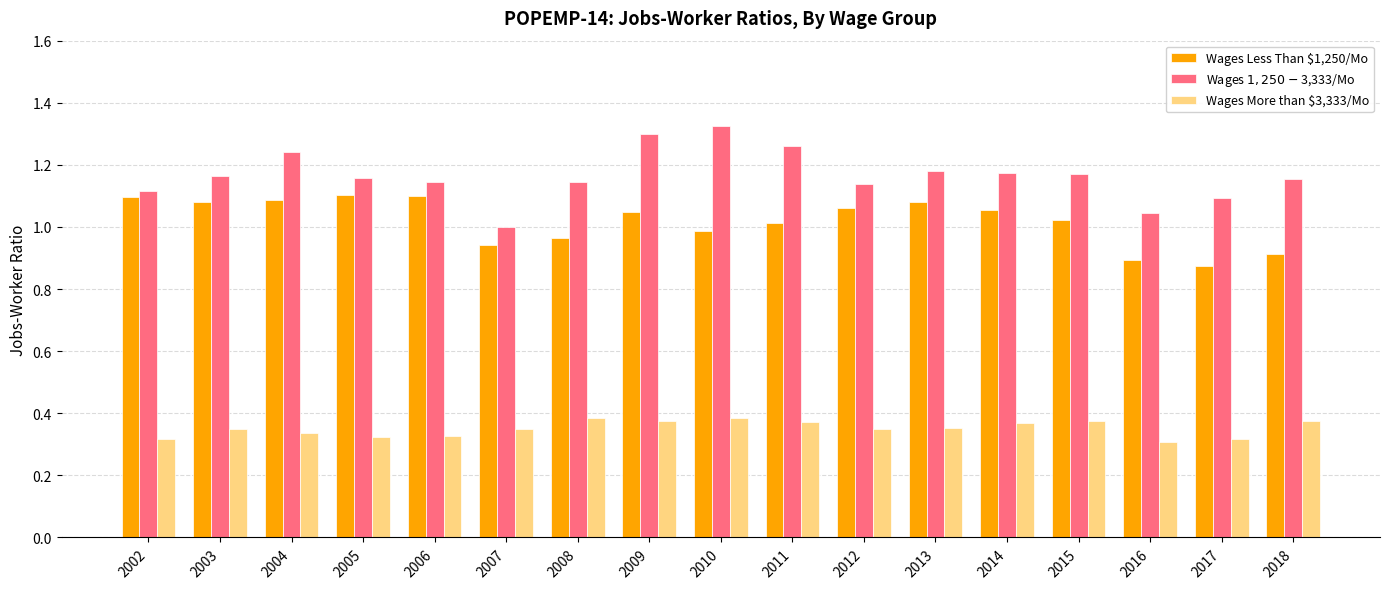

How many groups of bars are there?

17